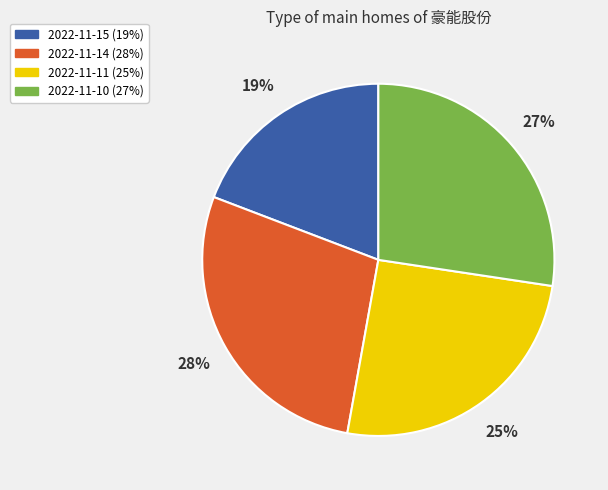

How many segments does this pie chart have?

4